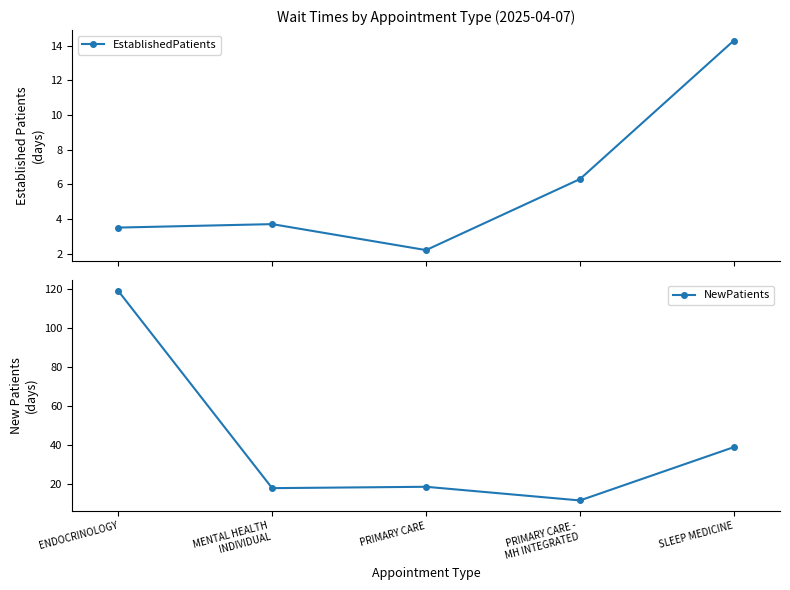

Reading left to right, list all the values displayed in this chart.

EstablishedPatients: 3.5	3.7	2.2	6.3	14.3
NewPatients: 119.0	18.0	18.7	11.7	39.0